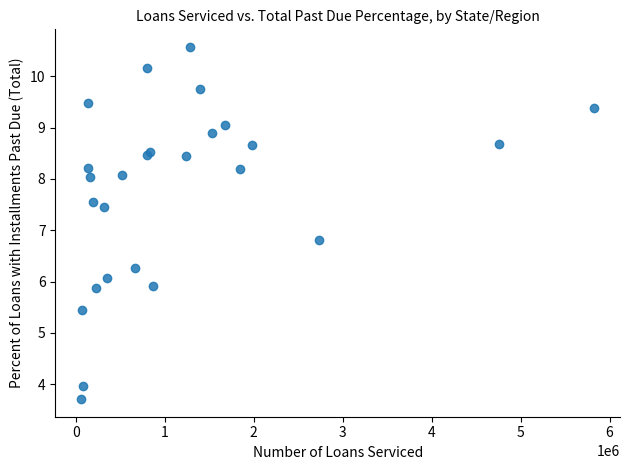

What Y value in the scatter plot is closest to 7?

6.8